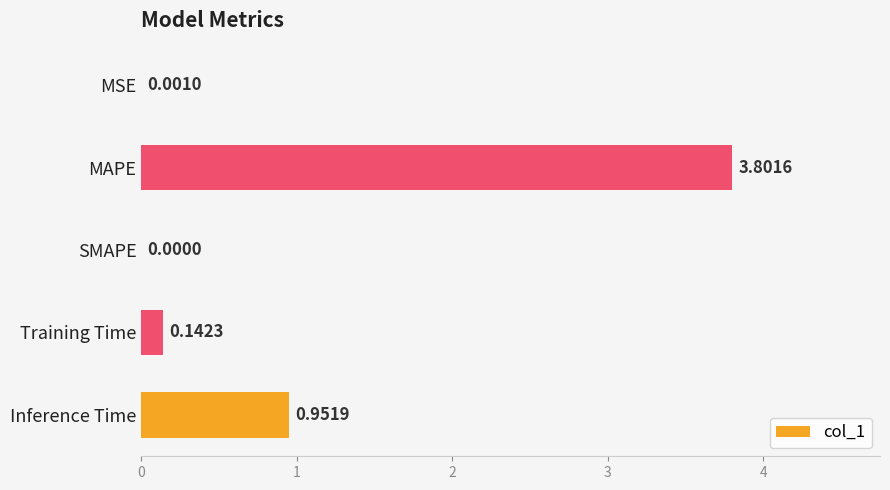

How many values exceed 0?

4